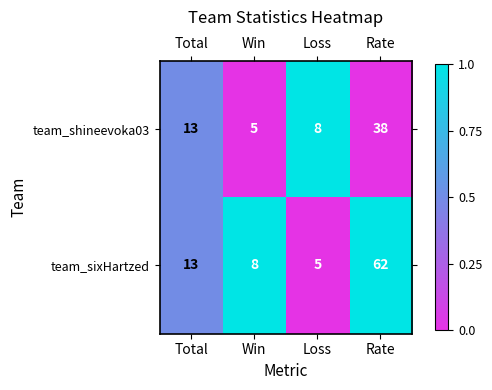

What is the difference between the highest and lowest values at Loss?

3